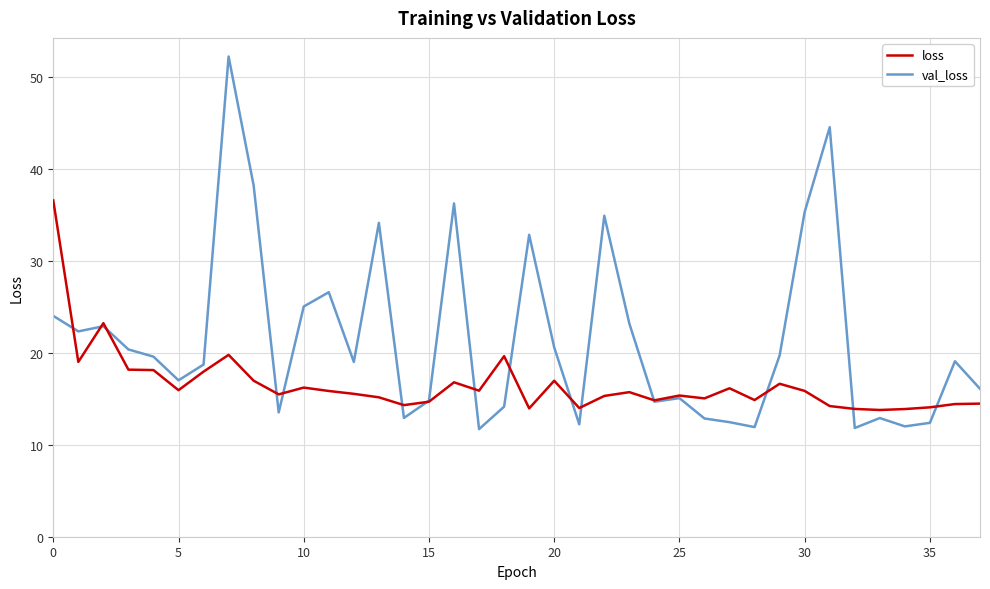

Rank the series by their average value, from highest to lowest.

val_loss, loss